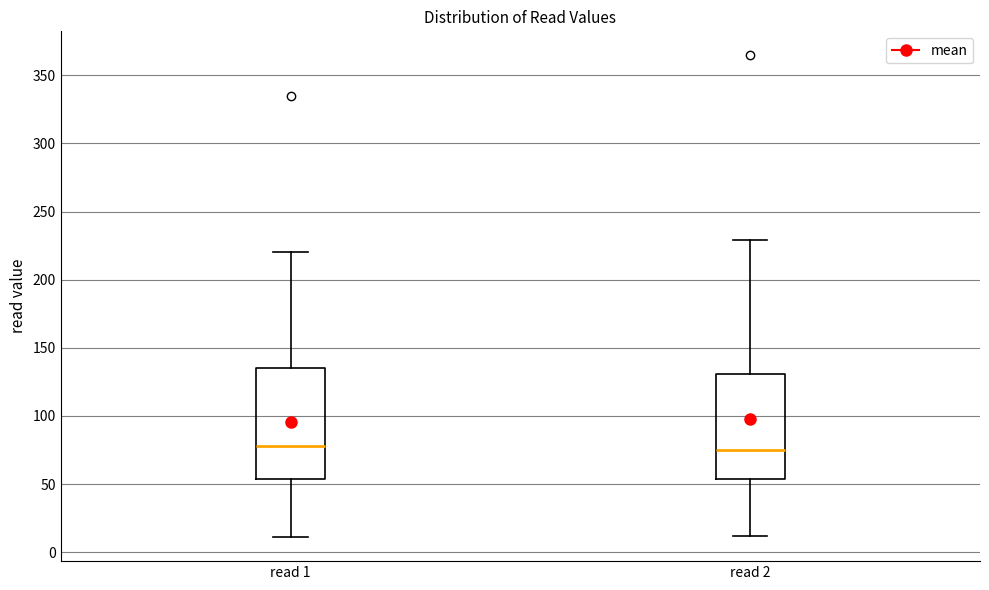

Reading left to right, read every box against the y-axis: the position of its median line, the range the box covers, and the ends of its whiskers. The values are not printed on the chart, so give them approximately, as read against the axis.

read 1: median 80, box 55 to 135, whiskers 10 to 220
read 2: median 75, box 55 to 130, whiskers 10 to 230